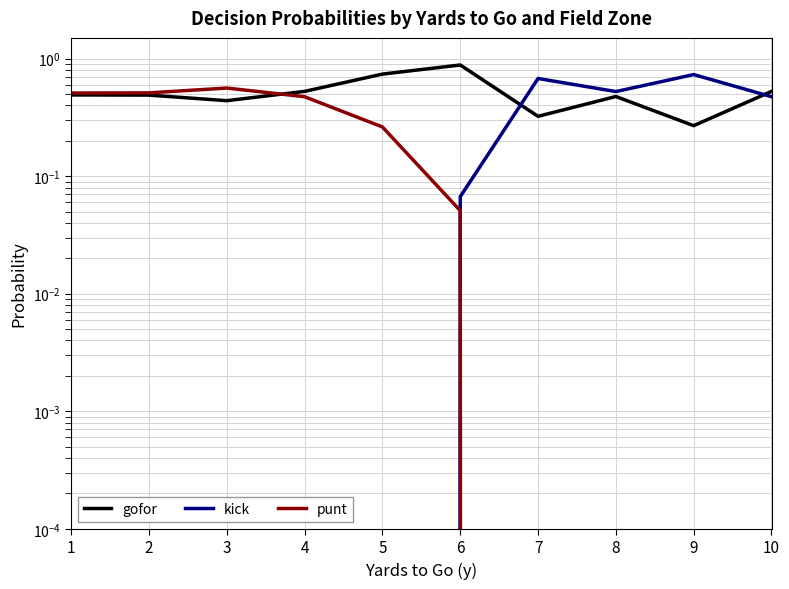

At which category is the sum across all series the highest?

1